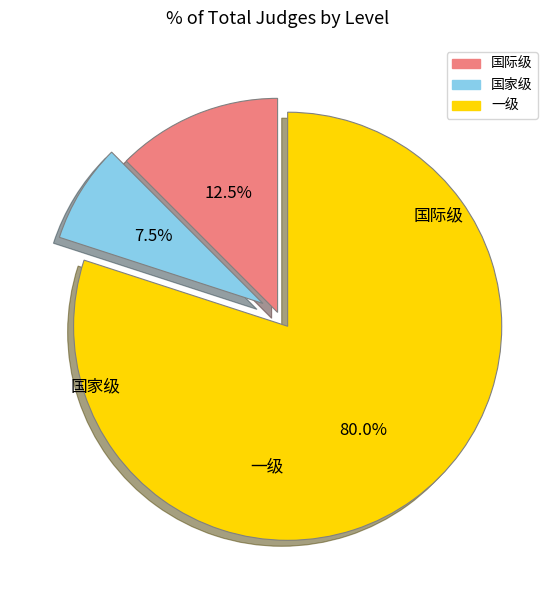

Is there any slice that represents more than half of the pie?

Yes